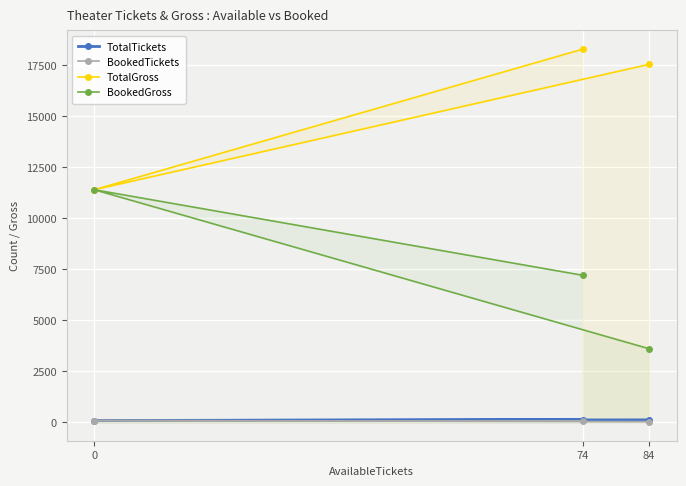

What is the approximate value of TotalGross at 84, to the nearest 50?

17550